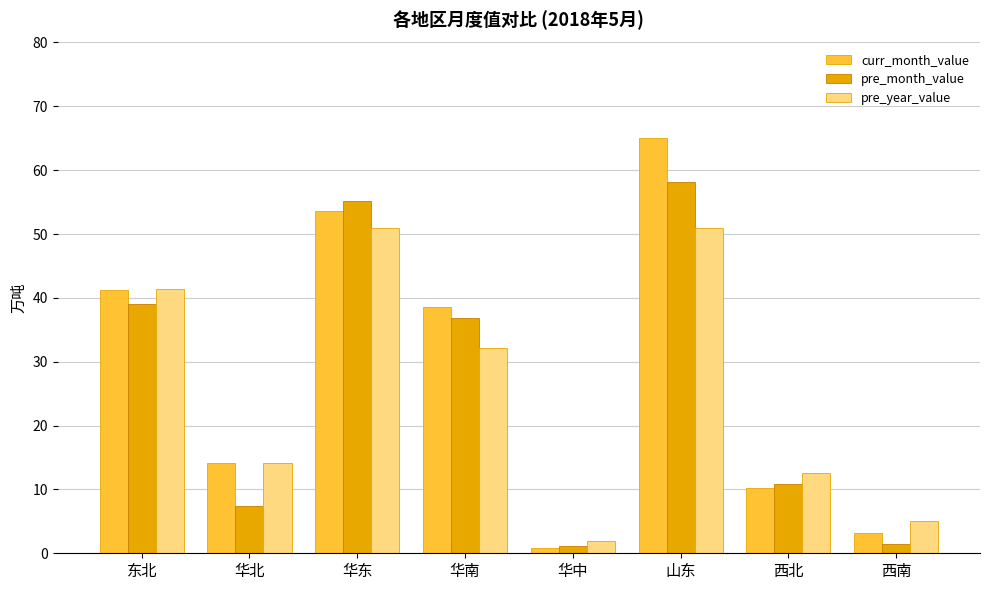

At which category is the sum across all series the highest?

山东